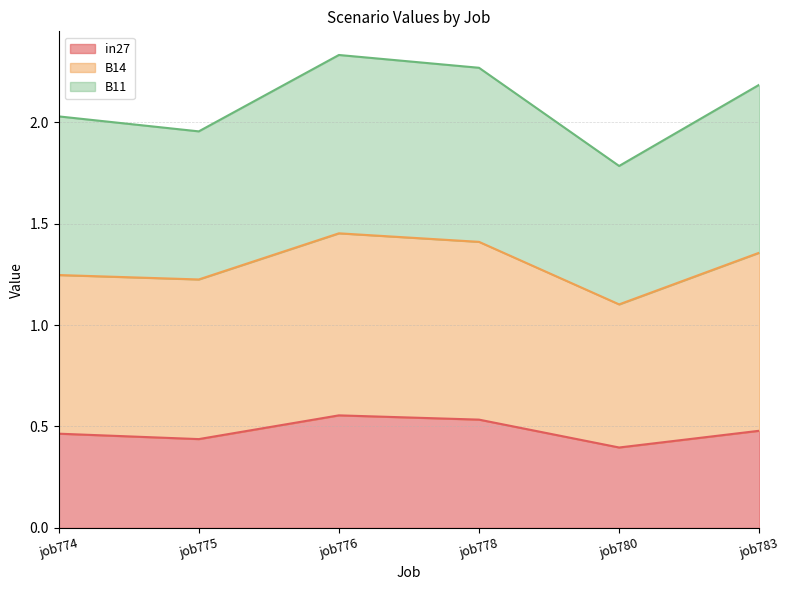

True or false: in27 has a value of 0.6 at job775.

False